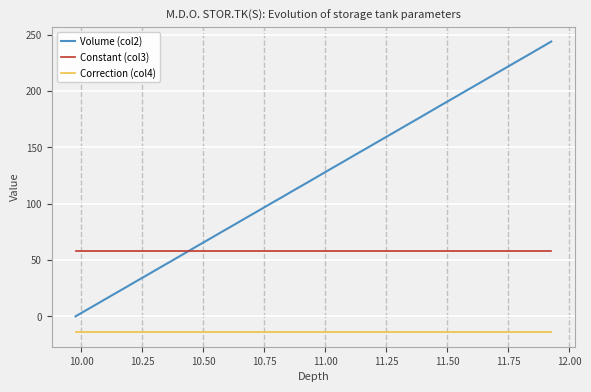

List the series in order of their overall mean, highest first.

Volume (col2), Constant (col3), Correction (col4)